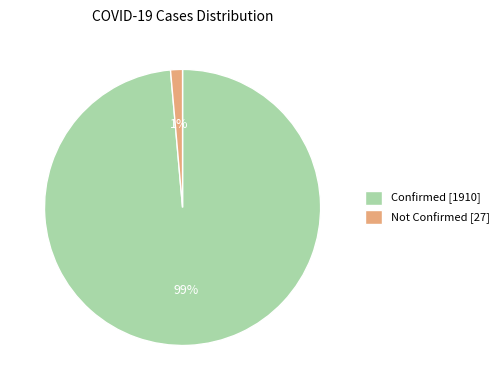

True or false: Not Confirmed [27] accounts for 1% of the total.

True